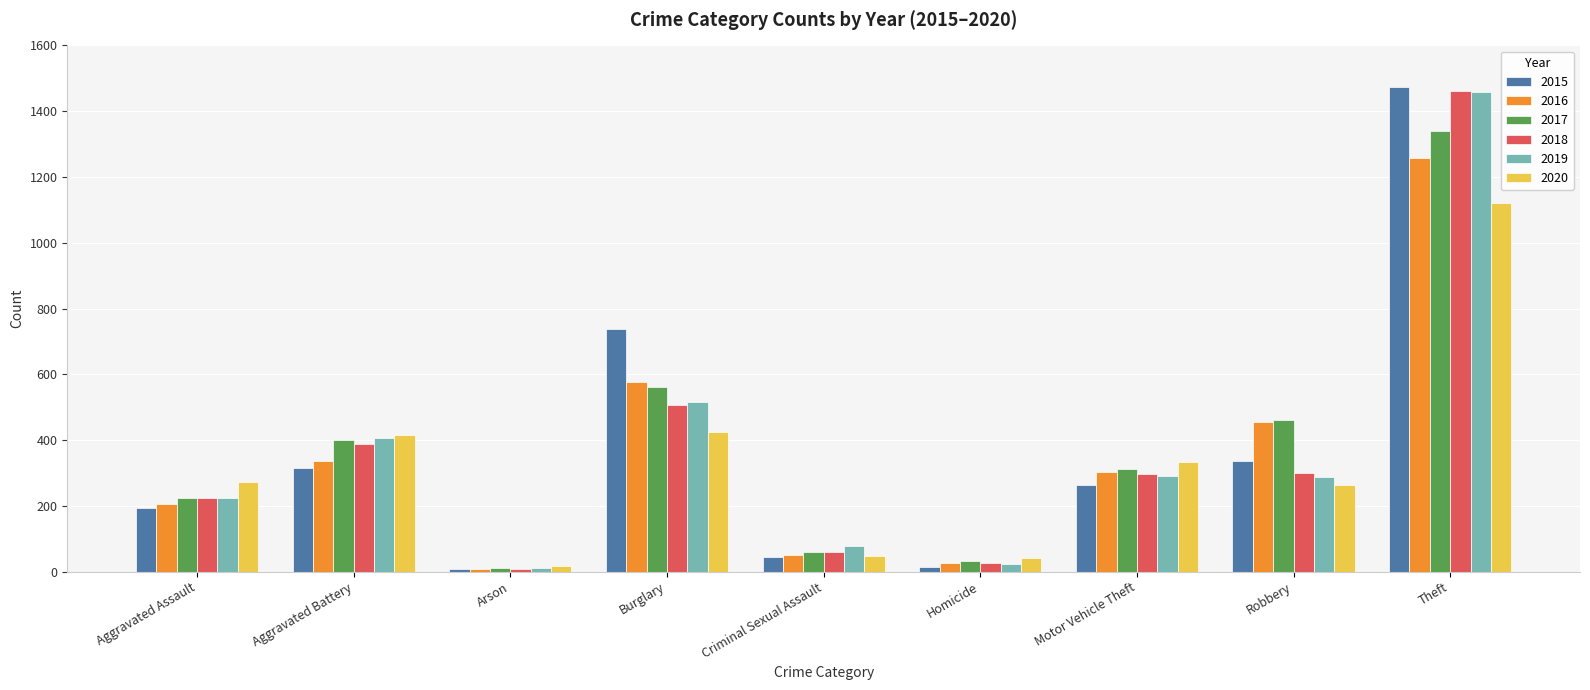

How many bars are there in total?

54